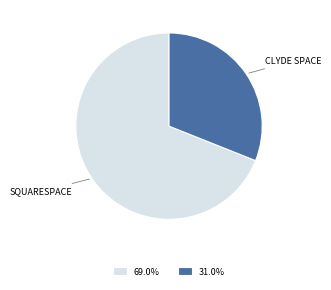

Is there a majority slice in this chart?

Yes